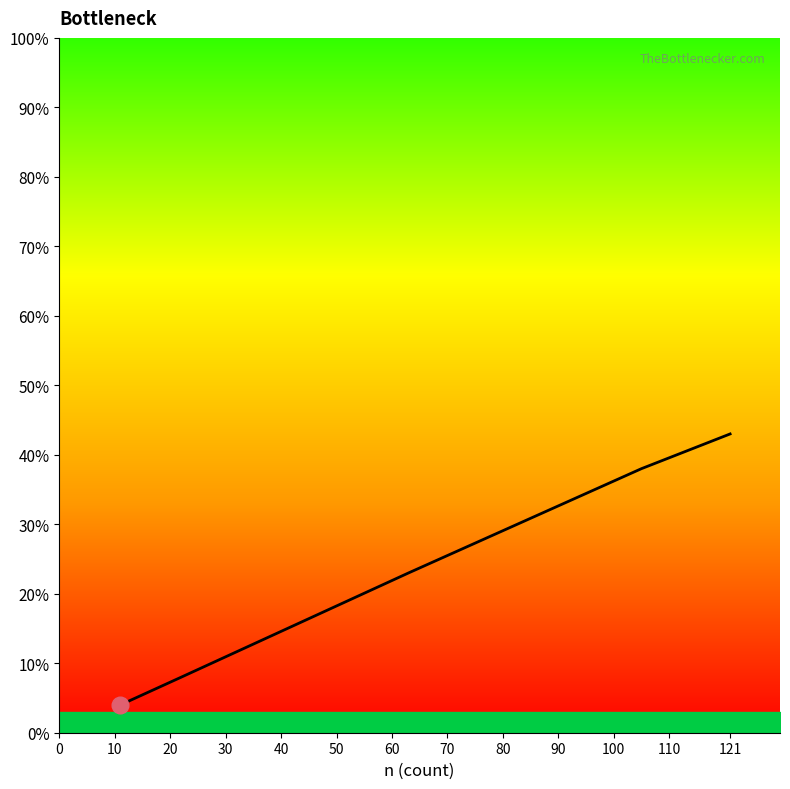

Reading left to right, list all the values displayed in this chart.

4	8	23	38	43